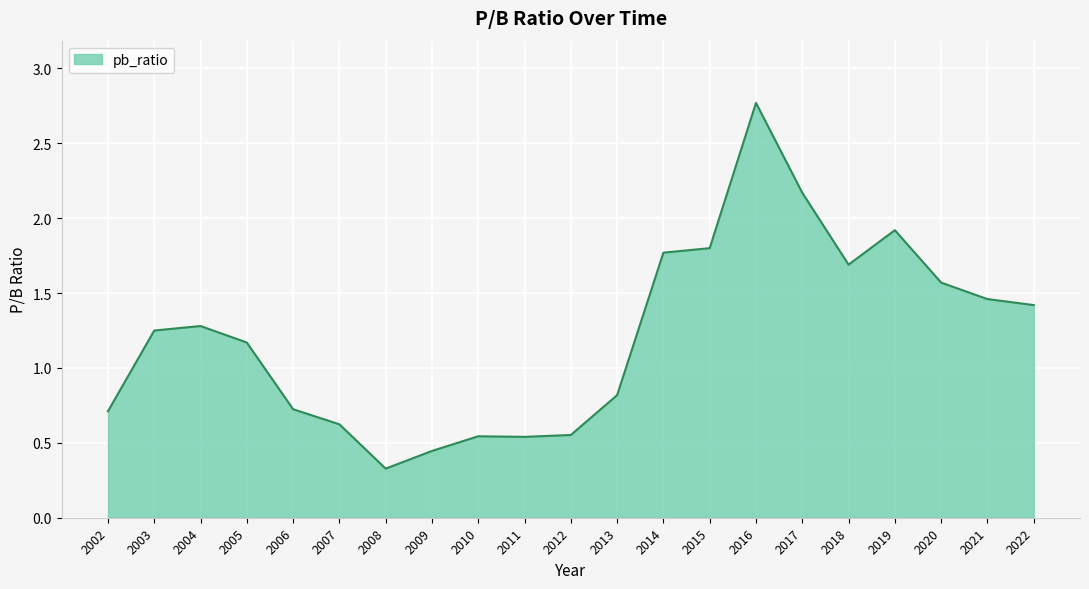

What is the sum of the values at 2004 and 2002?

2.0